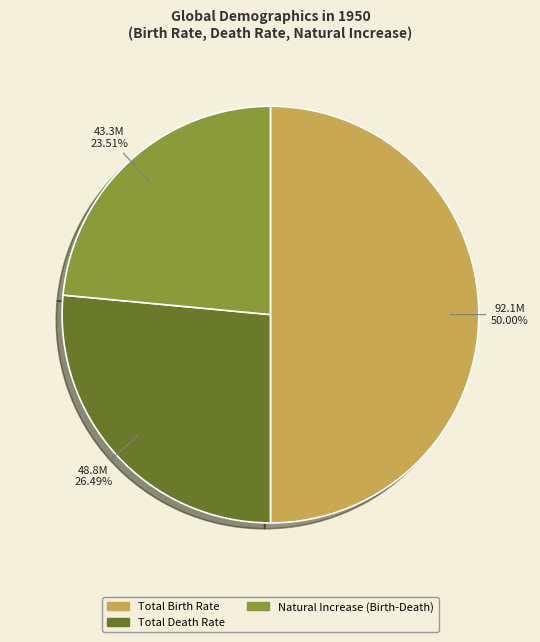

What is the majority slice?

Total Birth Rate